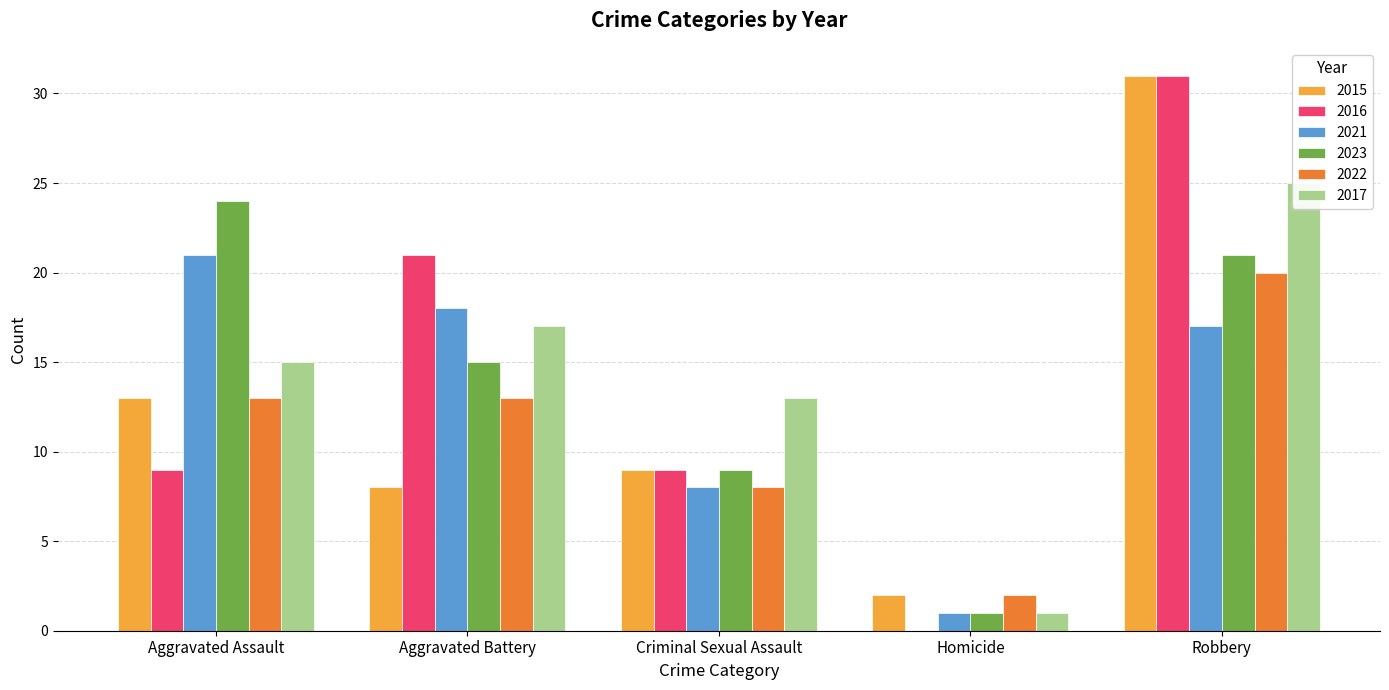

Is the value of 2022 at Criminal Sexual Assault greater than the value of 2015 at Robbery?

No